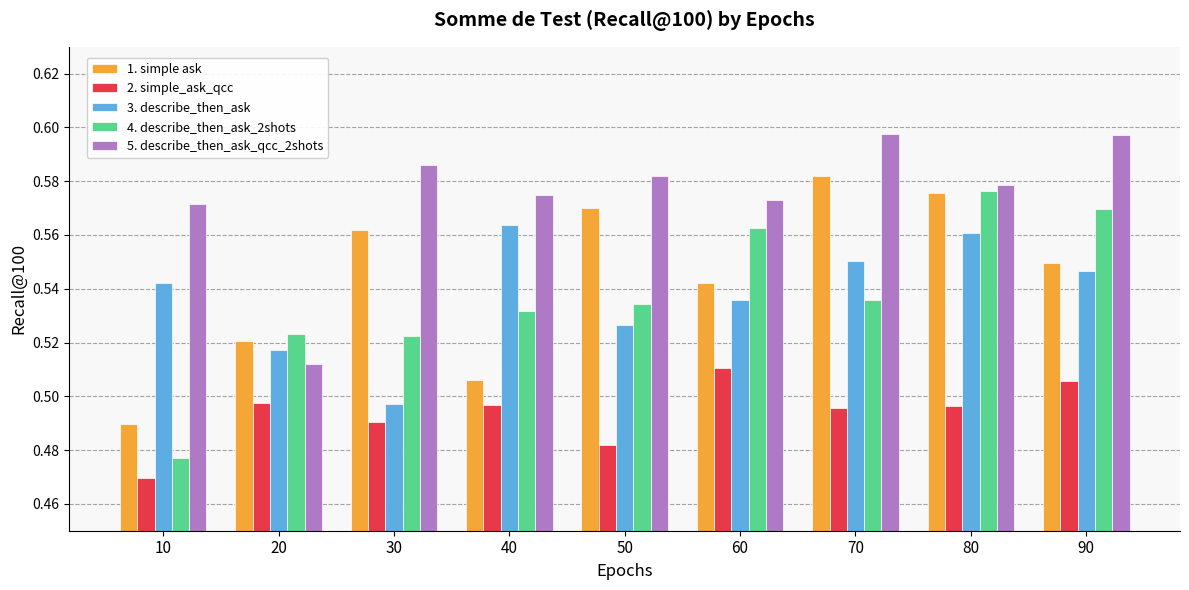

How many bars are there in each group?

5